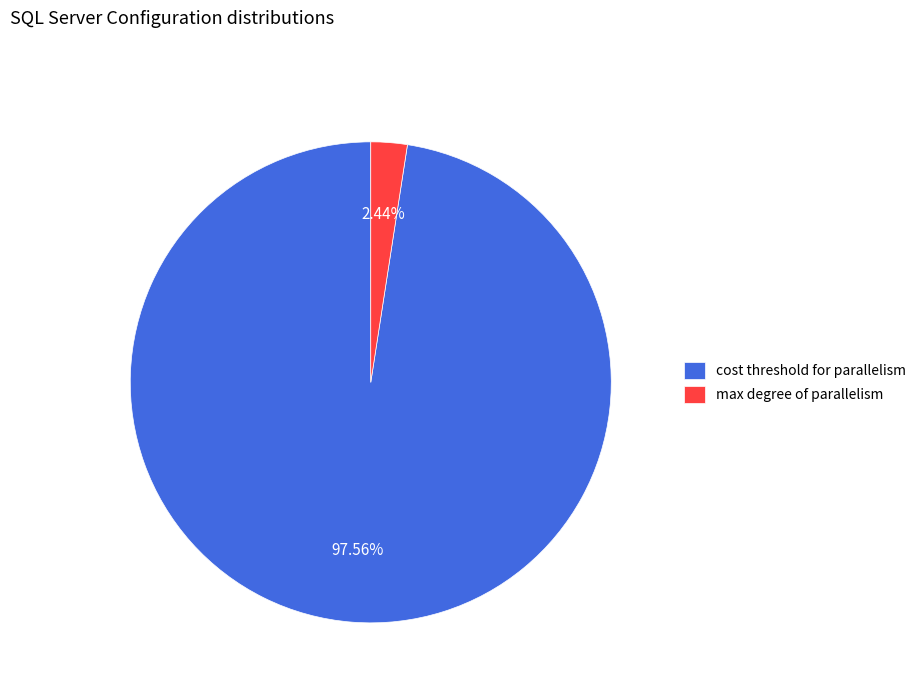

To the nearest percent, what portion does max degree of parallelism represent?

2%